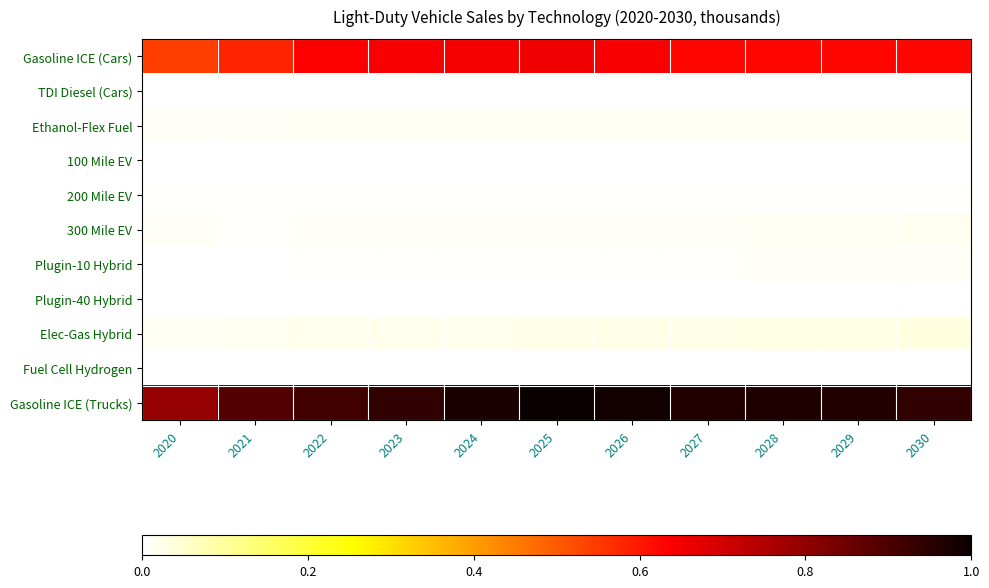

Which series has the largest range (max minus min)?

Gasoline ICE (Trucks)